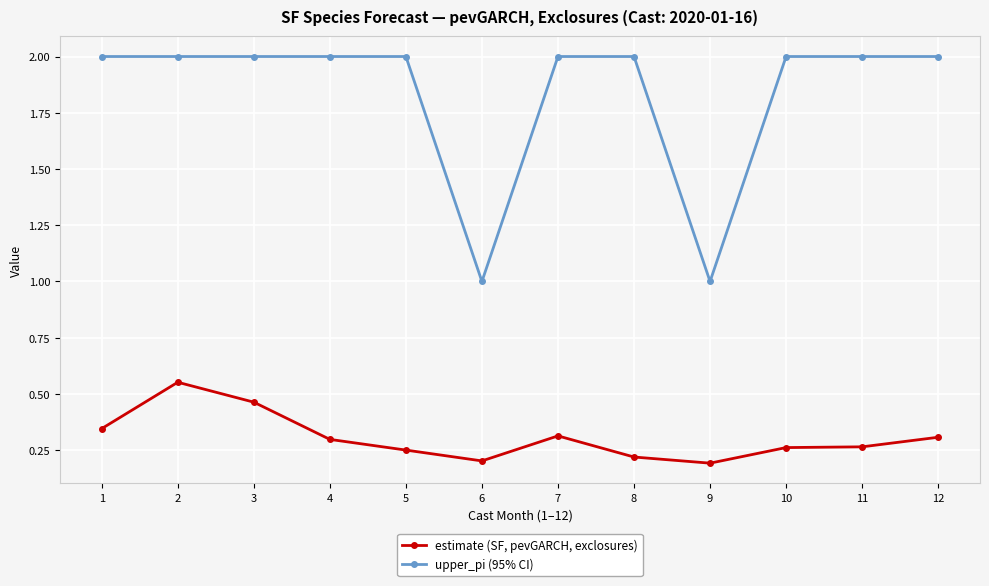

True or false: estimate (SF, pevGARCH, exclosures) and upper_pi (95% CI) intersect in this chart.

False